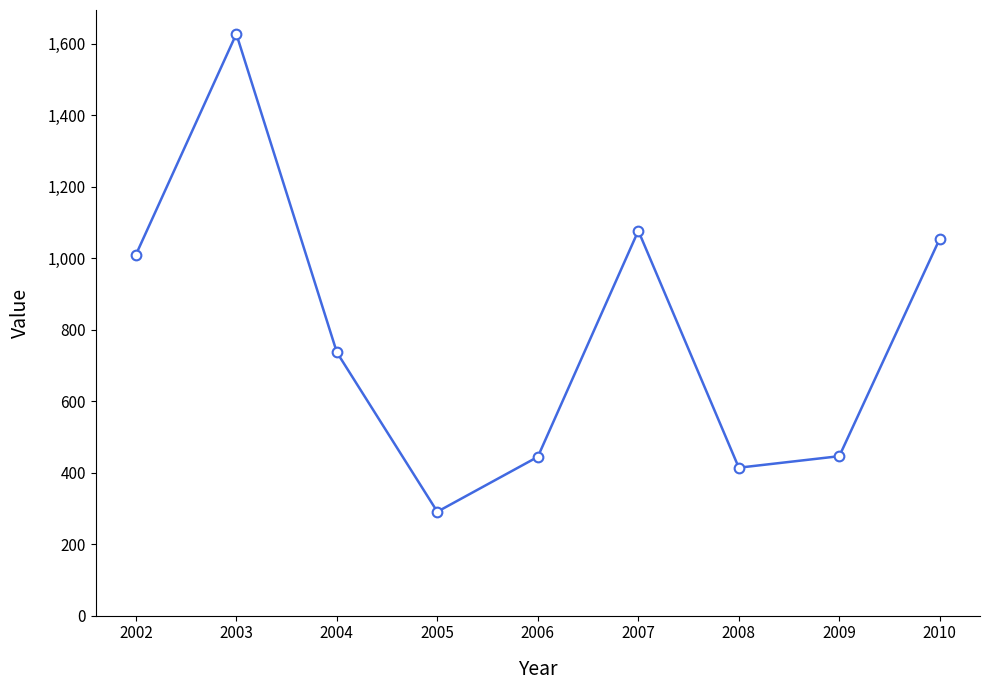

How many data points are above 736?

5